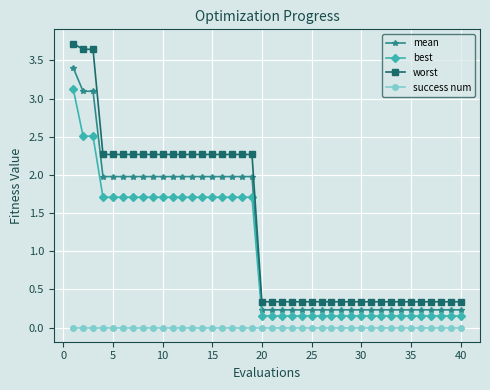

Rank the series by their maximum value, from lowest to highest.

success num, best, mean, worst